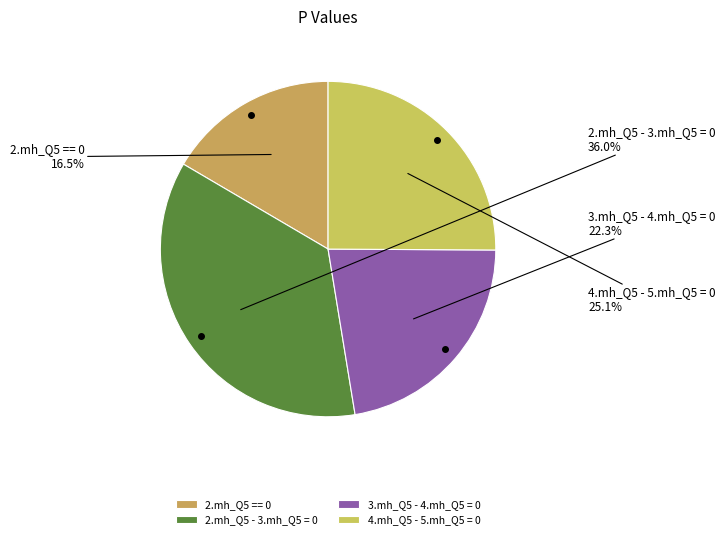

The 2.mh_Q5 == 0 slice represents 4% of the pie. True or false?

False